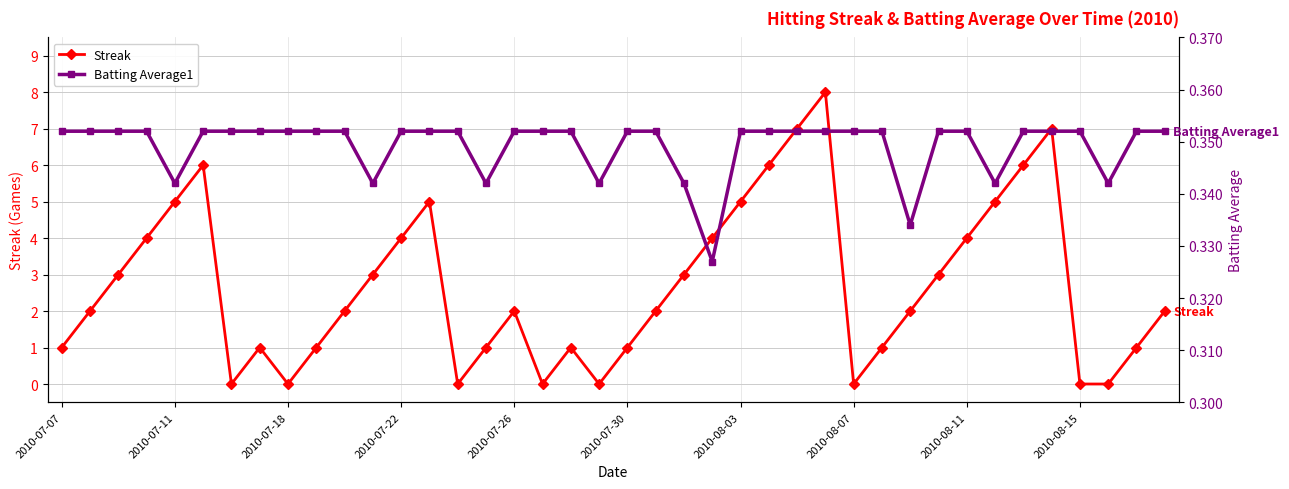

How many interior local peaks does the Streak series have?

7